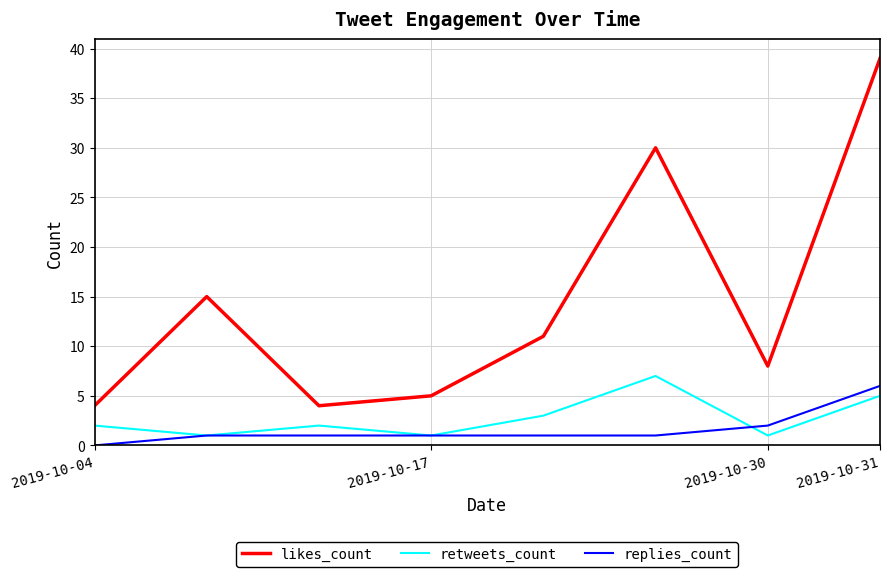

True or false: likes_count and replies_count cross at least once.

False